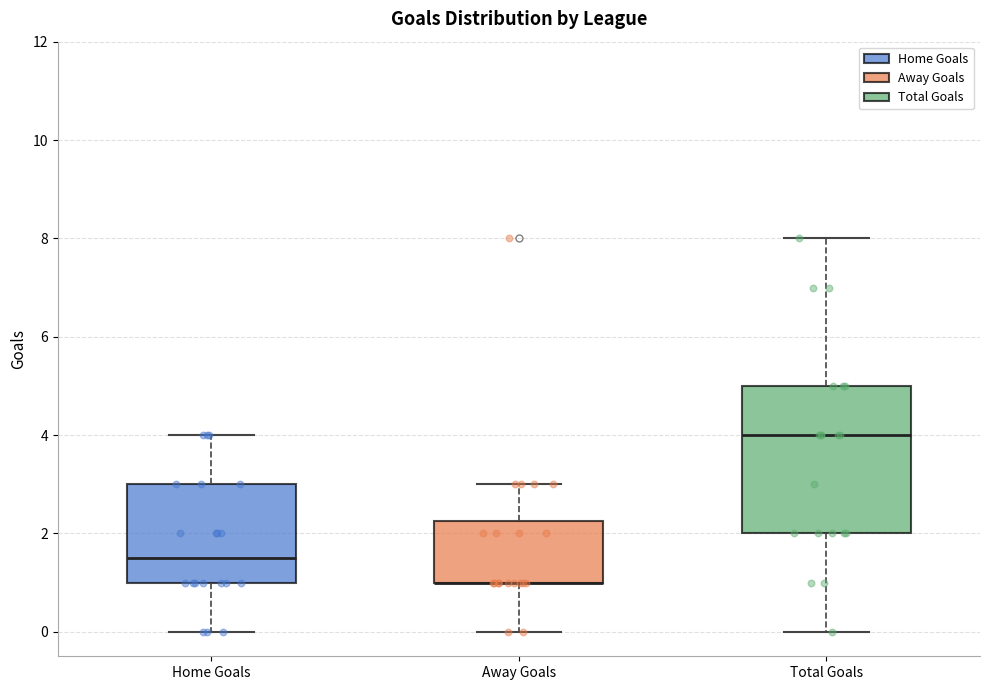

Which box is the tallest, from its lower edge to its upper edge?

Total Goals